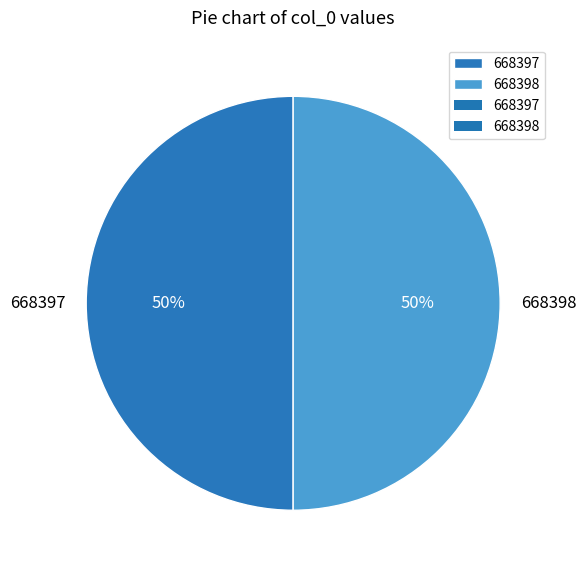

To the nearest percent, what portion does 668398 represent?

50%